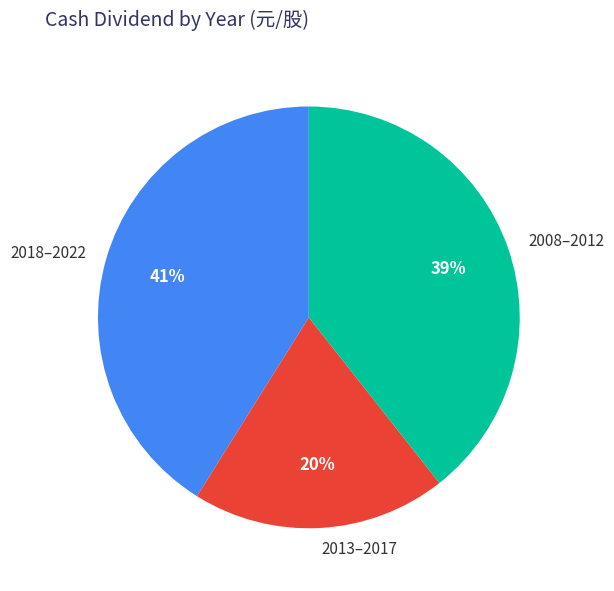

To the nearest percent, what percentage of the pie is 2008–2012?

39%